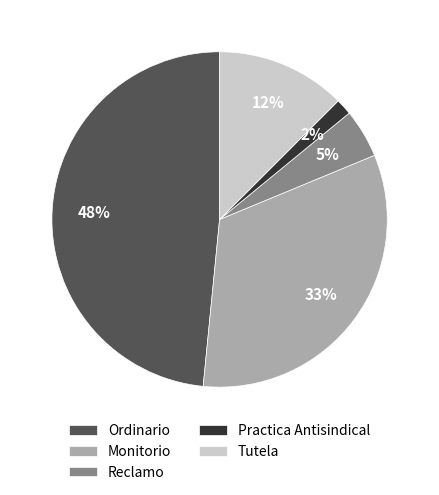

Which has a higher value, Ordinario or Monitorio?

Ordinario